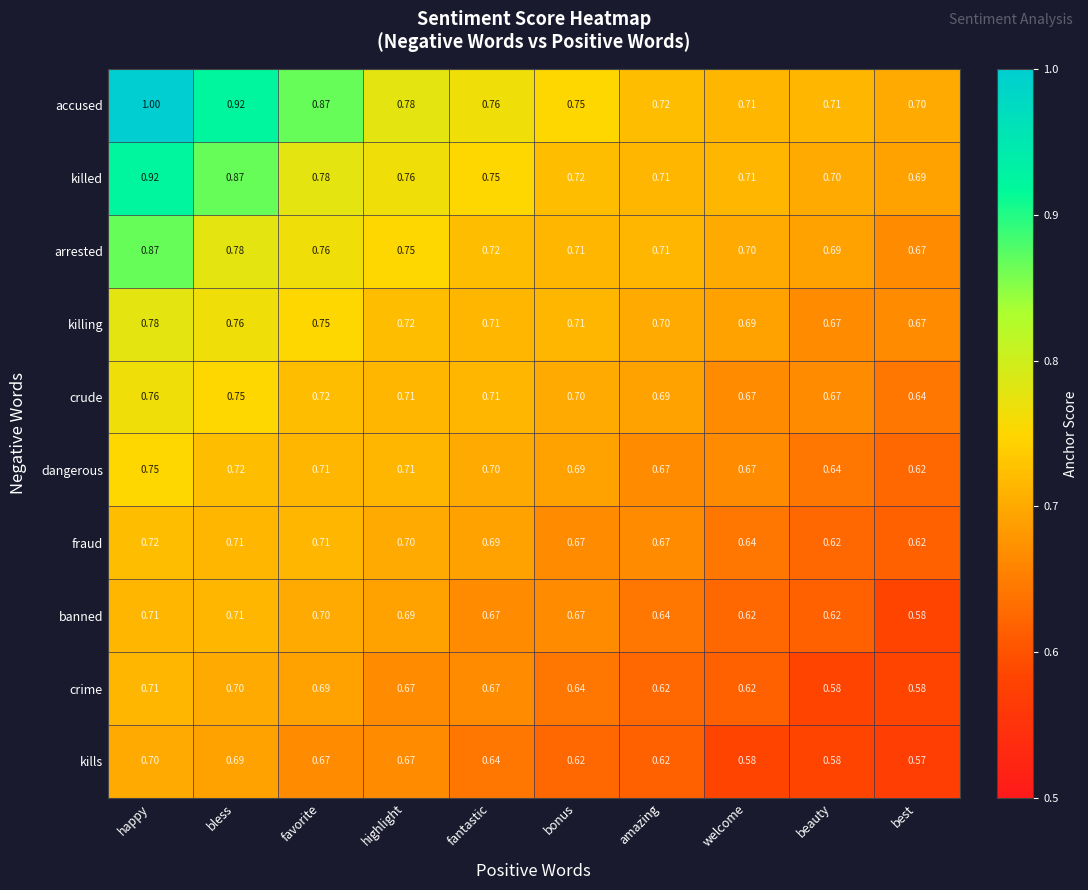

What is the spread (max minus min) of values at best?

0.1